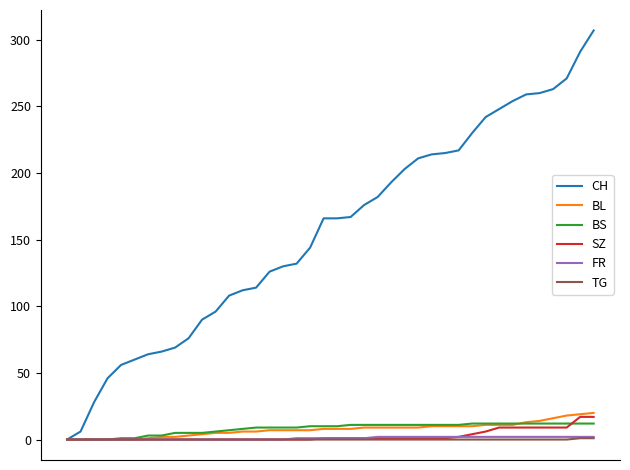

Which series has the largest total across all categories?

CH